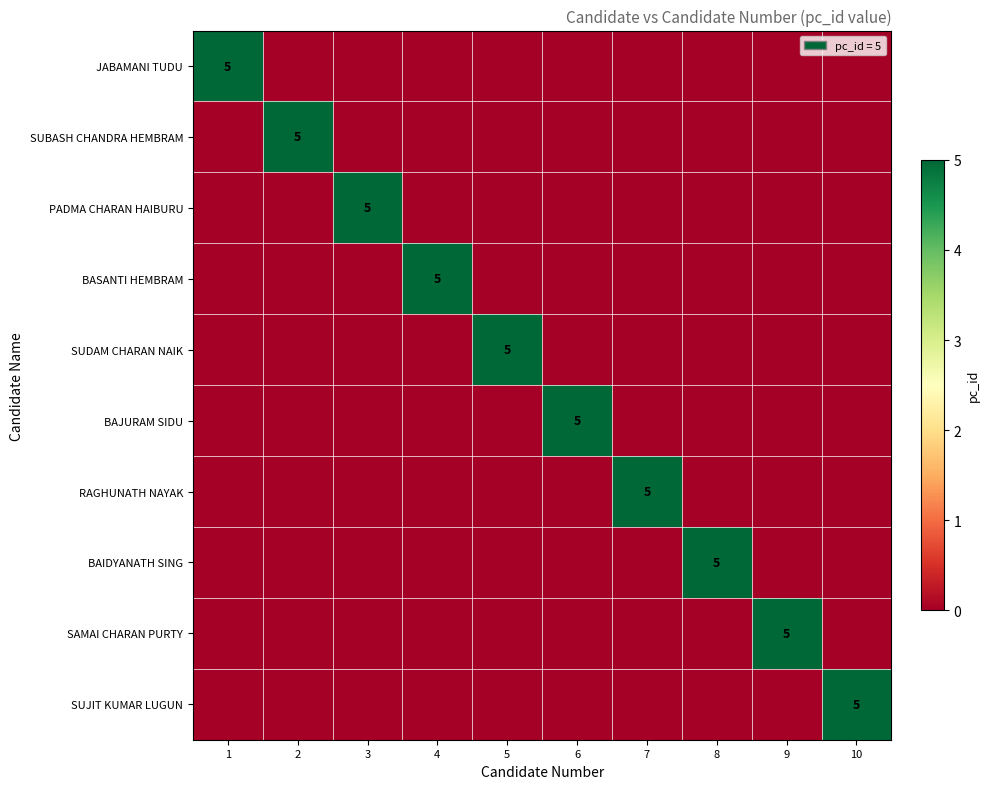

The value of SUJIT KUMAR LUGUN at 6 is 2. True or false?

False